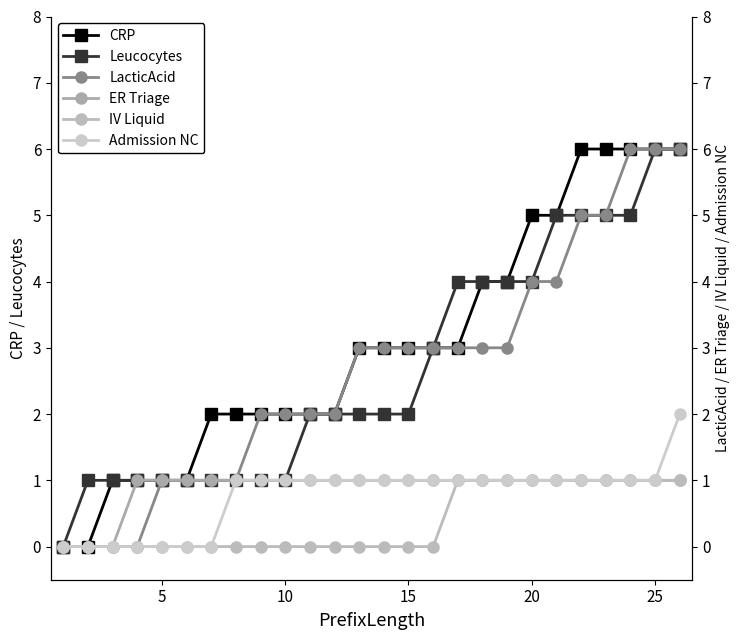

Count the number of categories in the chart.

26